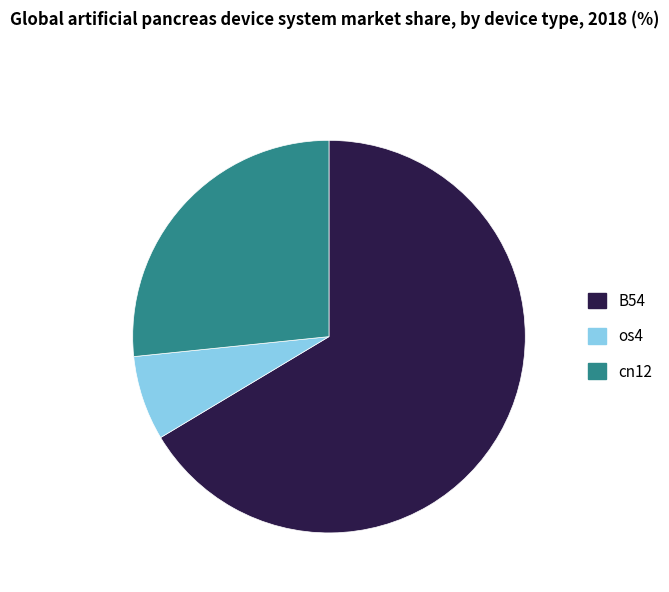

Rank the categories by value from highest to lowest.

B54, cn12, os4